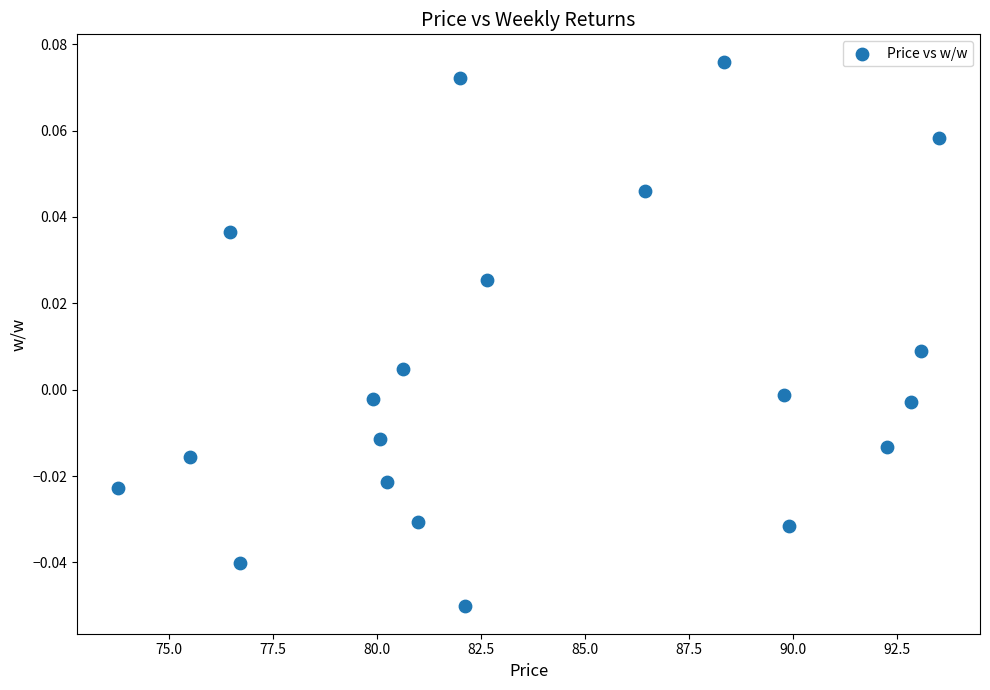

What is the range of X values (max minus min)?

19.7